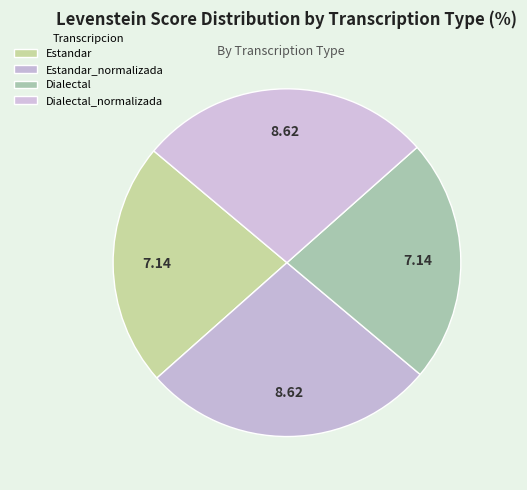

How many segments does this pie chart have?

4